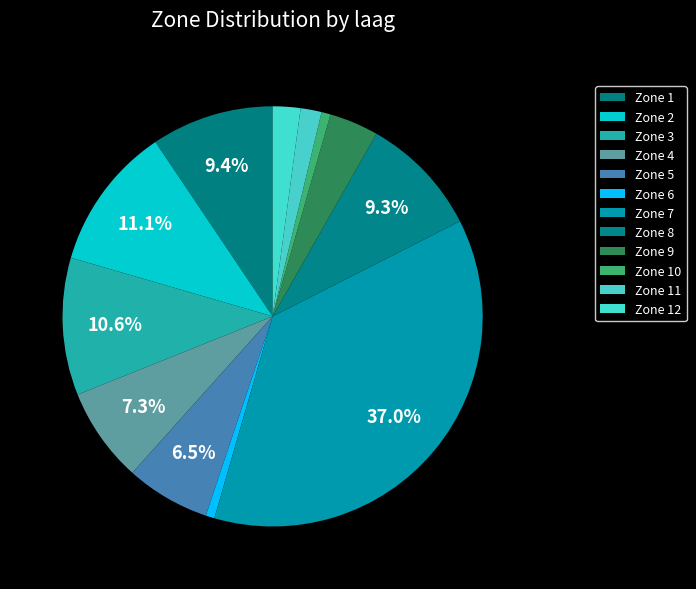

The Zone 6 slice represents 11% of the pie. True or false?

False